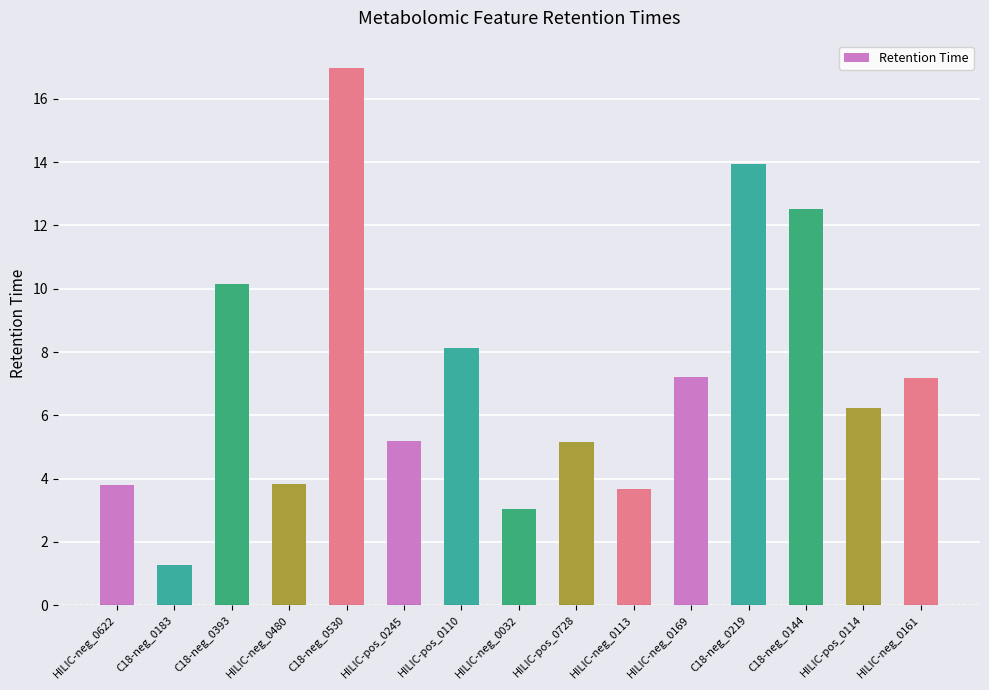

What is the approximate value at C18-neg_0393?

10.2